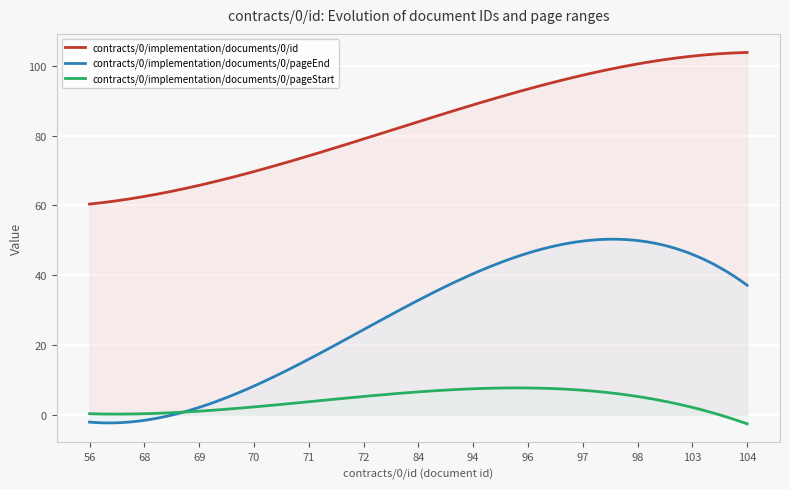

True or false: contracts/0/implementation/documents/0/pageStart and contracts/0/implementation/documents/0/pageEnd intersect in this chart.

True